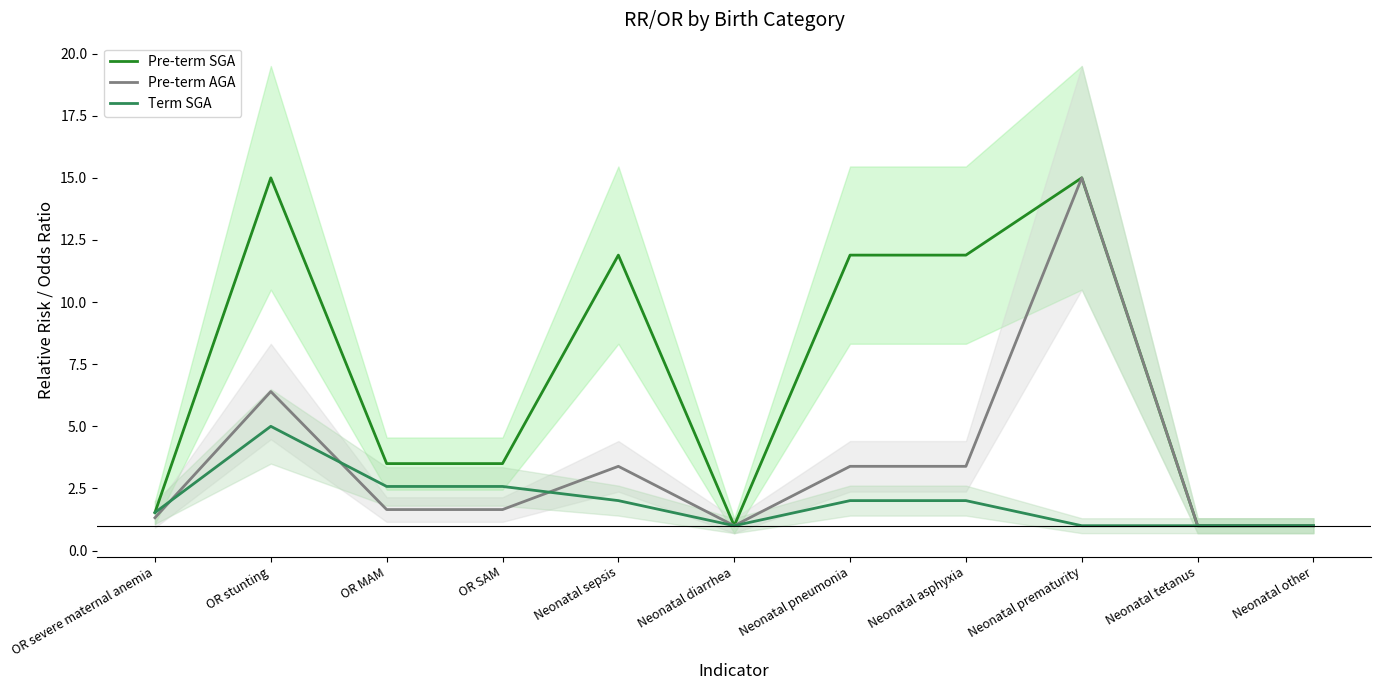

The value of Pre-term SGA at Neonatal sepsis is 2.8. True or false?

False